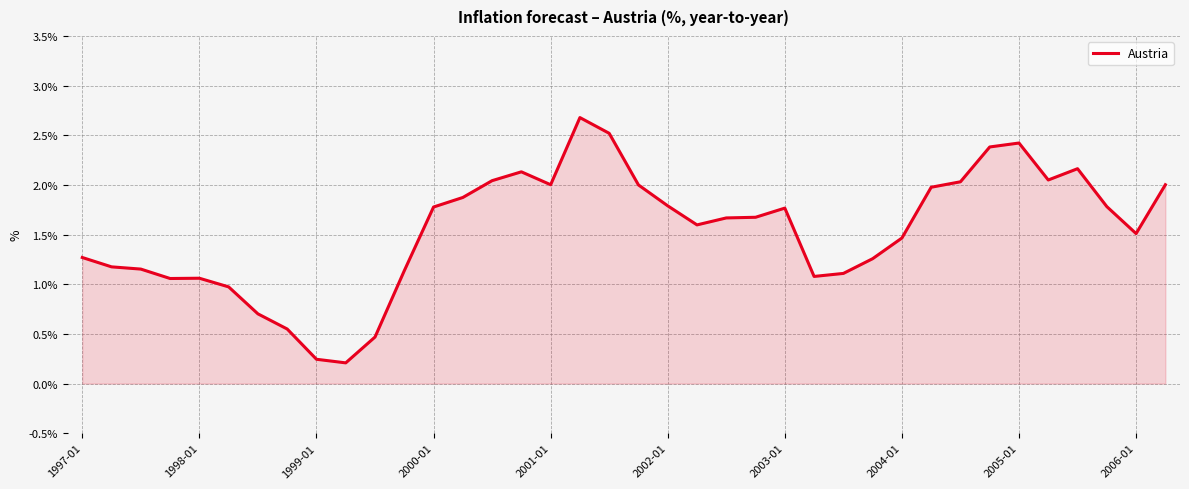

What is the greatest value displayed?

2.7